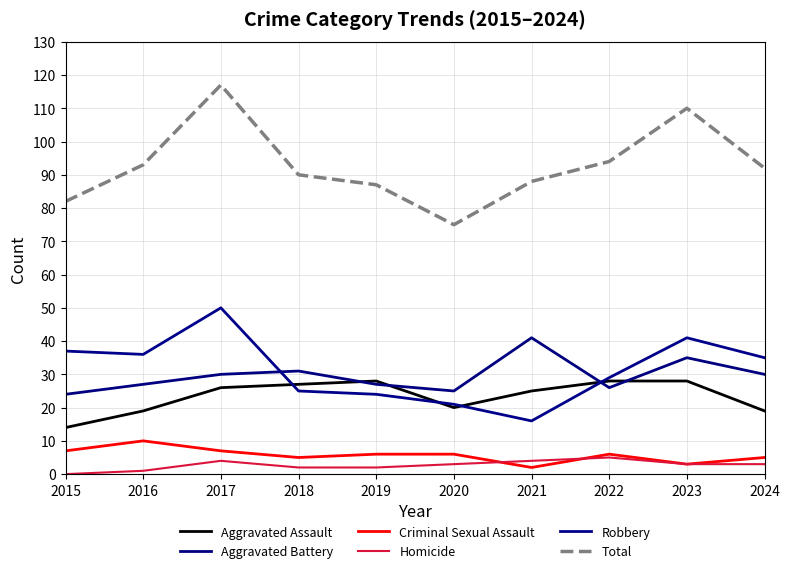

At which category is the sum across all series the highest?

2017